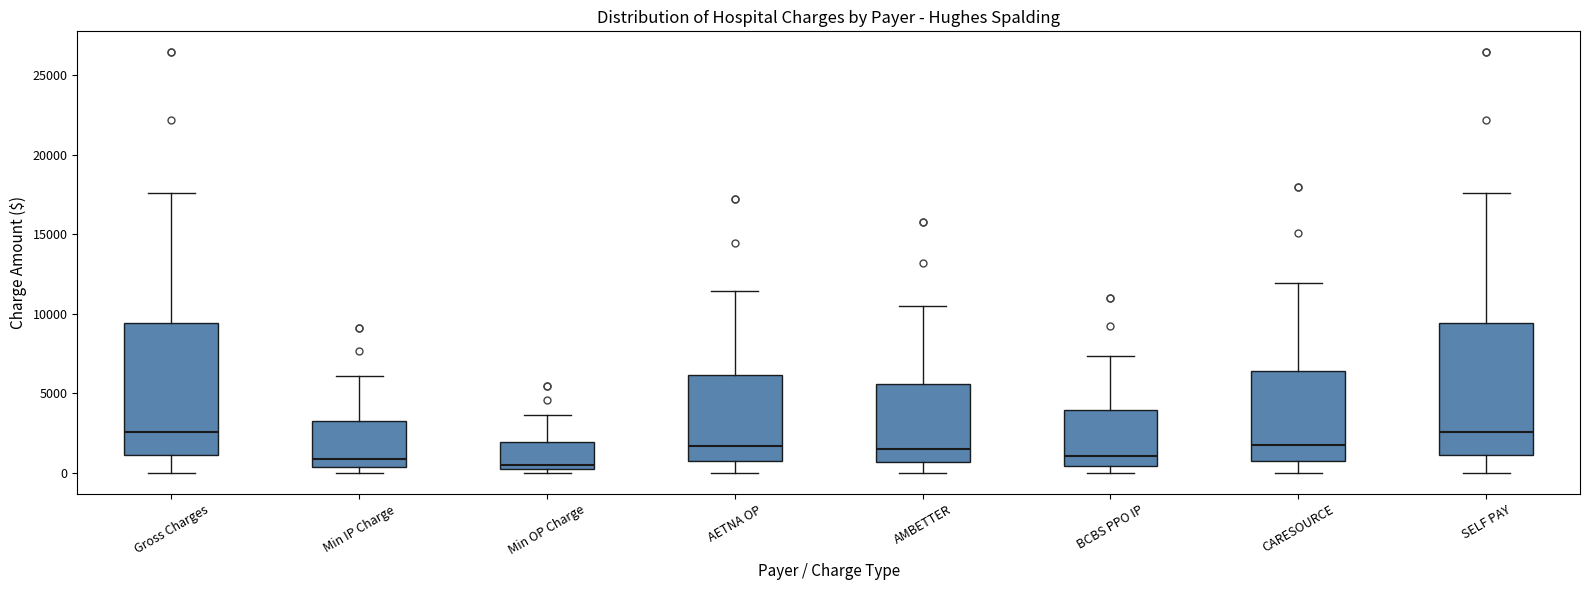

Reading left to right, read every box against the y-axis: the position of its median line, the range the box covers, and the ends of its whiskers. The values are not printed on the chart, so give them approximately, as read against the axis.

Gross Charges: median 2500, box 1000 to 9500, whiskers 0 to 17500
Min IP Charge: median 1000, box 500 to 3000, whiskers 0 to 6000
Min OP Charge: median 500, box 0 to 2000, whiskers 0 (just below the box's lower edge) to 3500
AETNA OP: median 1500, box 500 to 6000, whiskers 0 to 11500
AMBETTER: median 1500, box 500 to 5500, whiskers 0 to 10500
BCBS PPO IP: median 1000, box 500 to 4000, whiskers 0 to 7500
CARESOURCE: median 1500, box 1000 to 6500, whiskers 0 to 12000
SELF PAY: median 2500, box 1000 to 9500, whiskers 0 to 17500